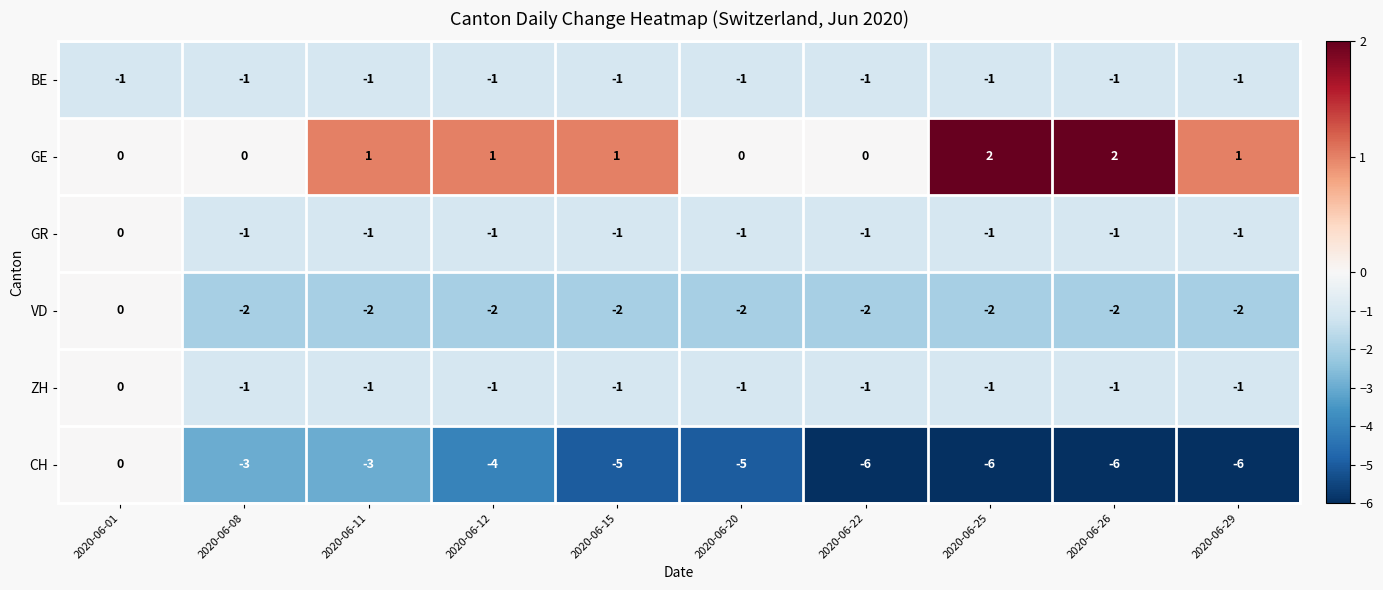

What is the sum of all BE values?

-10